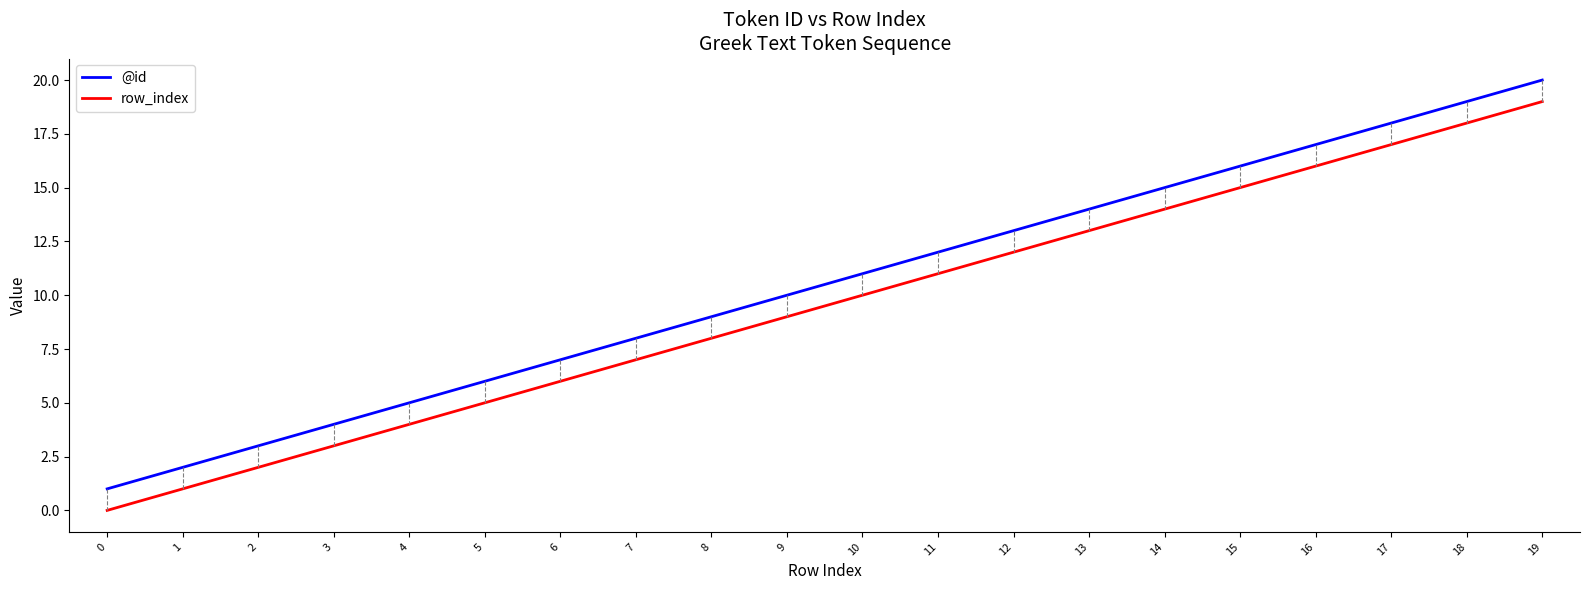

Is this an area chart (filled region under the line)?

No